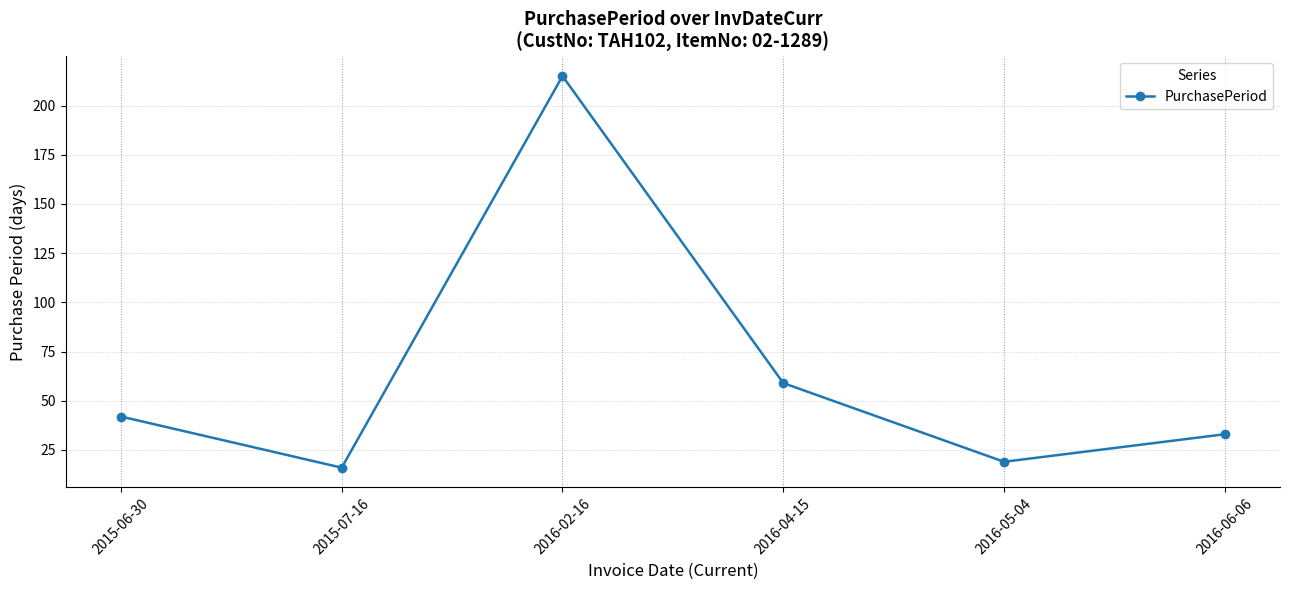

Rank the categories by value from highest to lowest.

2016-02-16, 2016-04-15, 2015-06-30, 2016-06-06, 2016-05-04, 2015-07-16